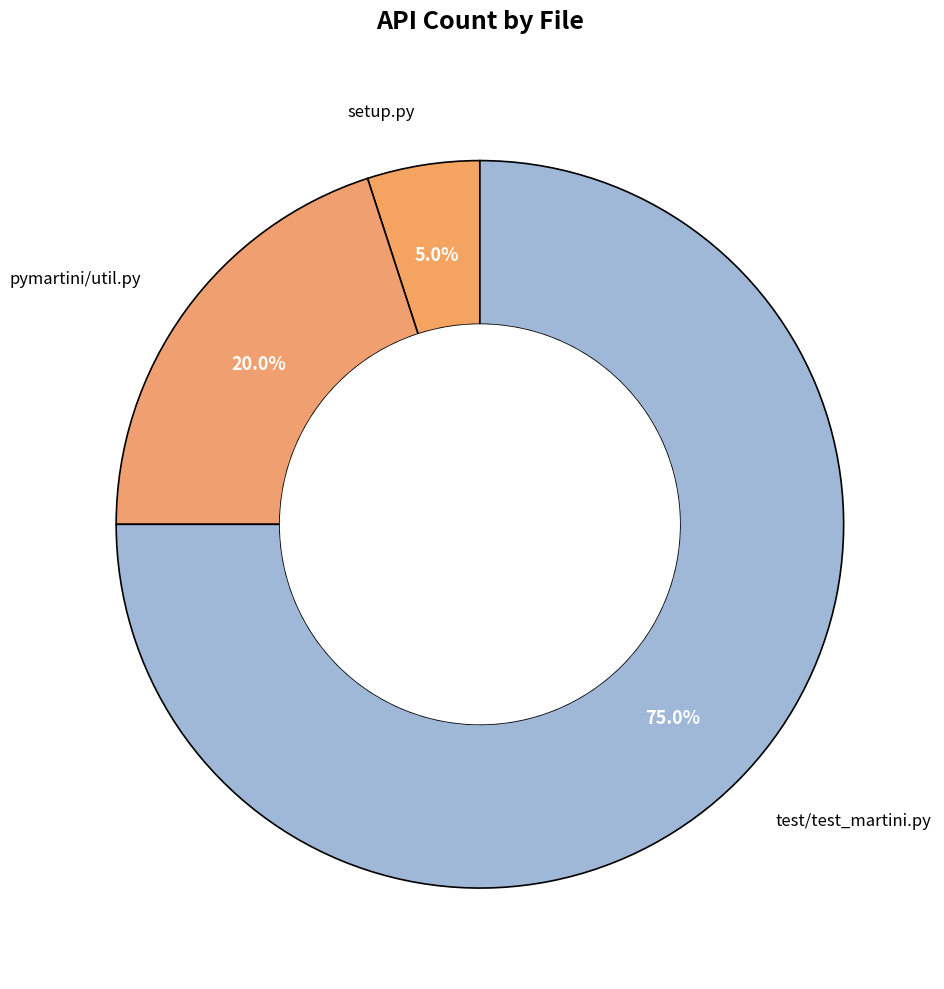

Count the number of slices in the pie.

3